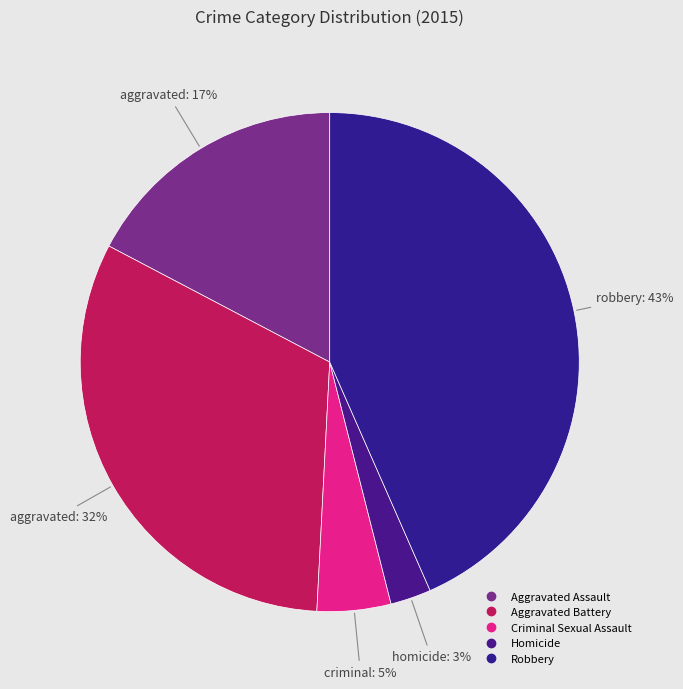

Is there any slice that represents more than half of the pie?

No